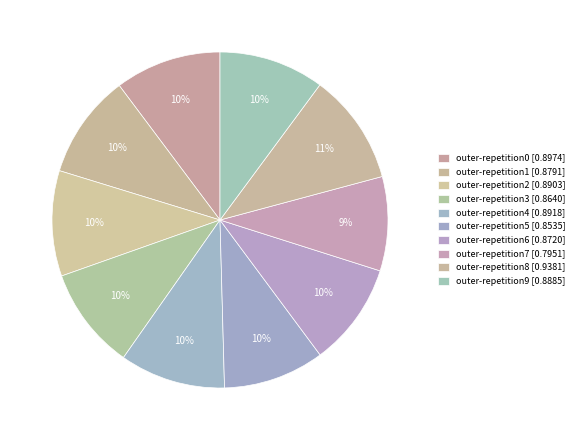

Is there any slice that represents more than half of the pie?

No